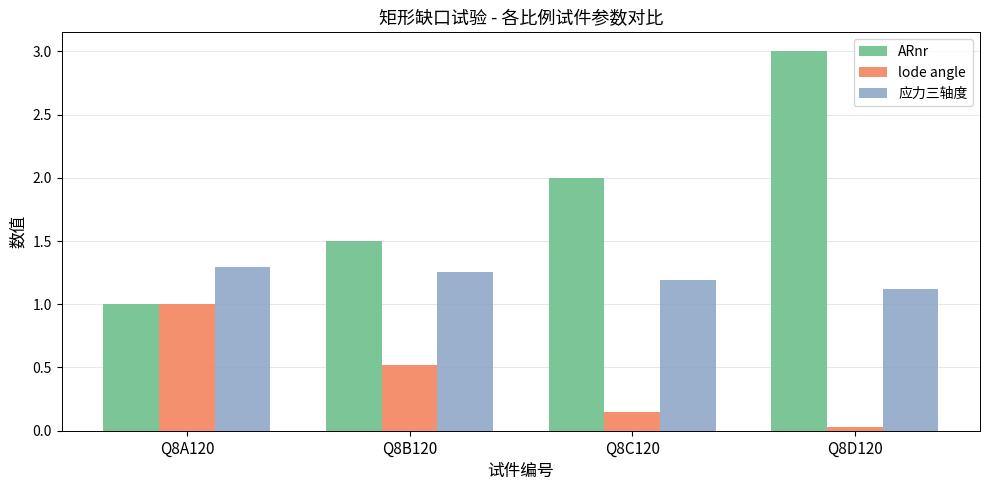

Is it true that ARnr equals 2.0 at Q8C120?

True